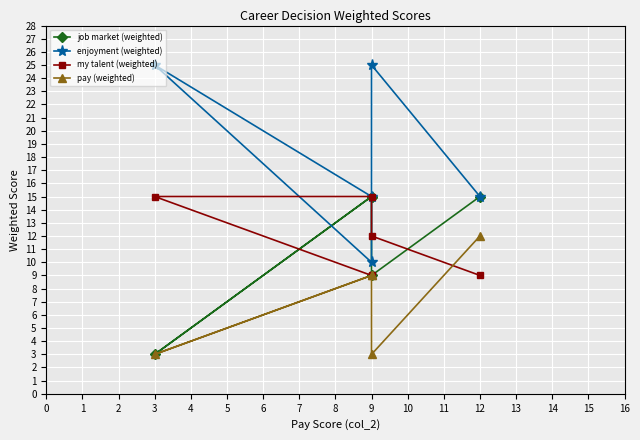

True or false: job market (weighted) has a value of 5 at 9.

False